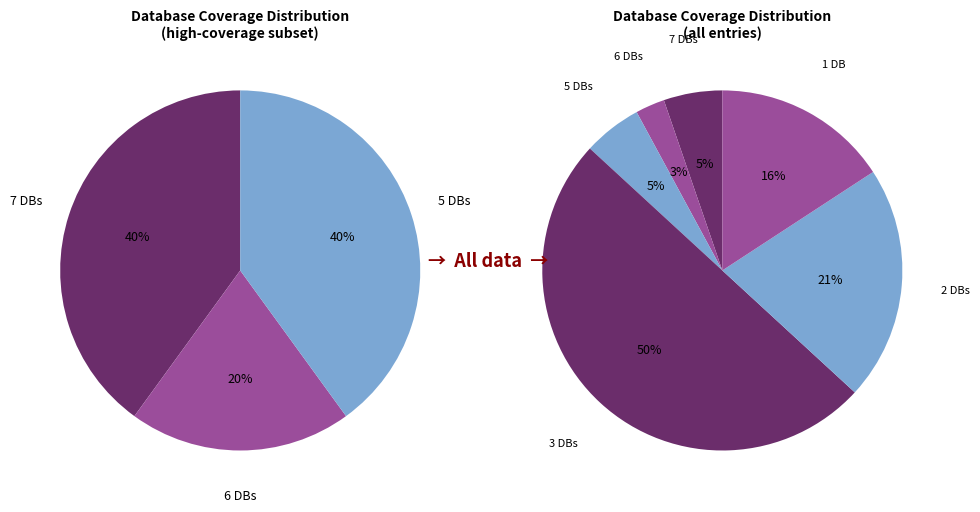

To the nearest percent, what percentage of the pie is Db_count_2?

21%